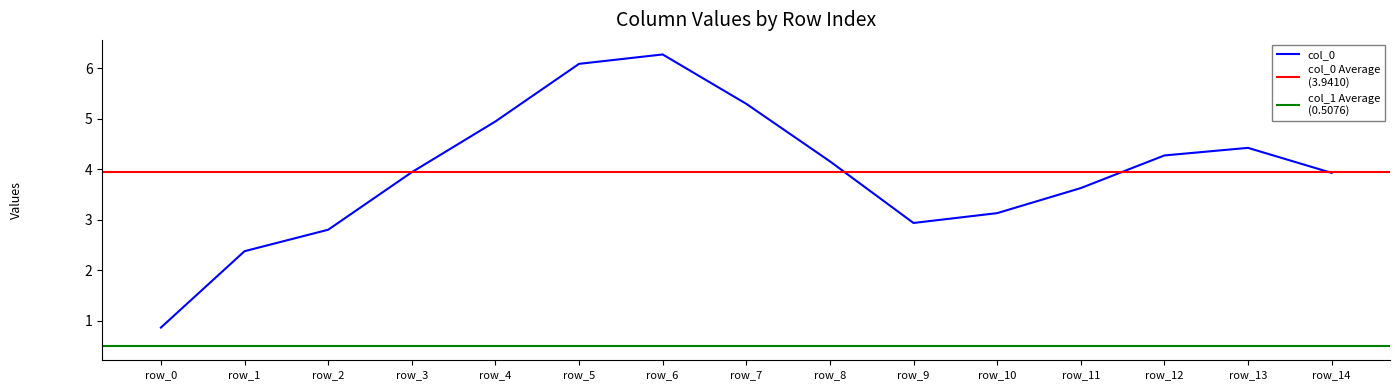

The col_0 series shows 4.3 at row_12. True or false?

True